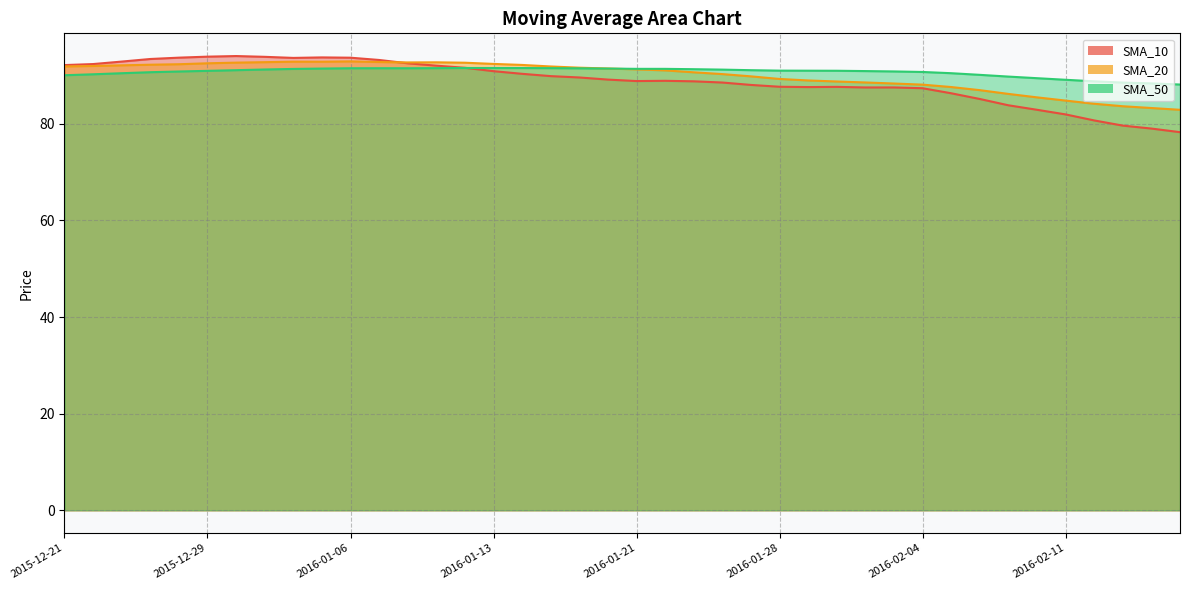

How many lines are shown in the chart?

3